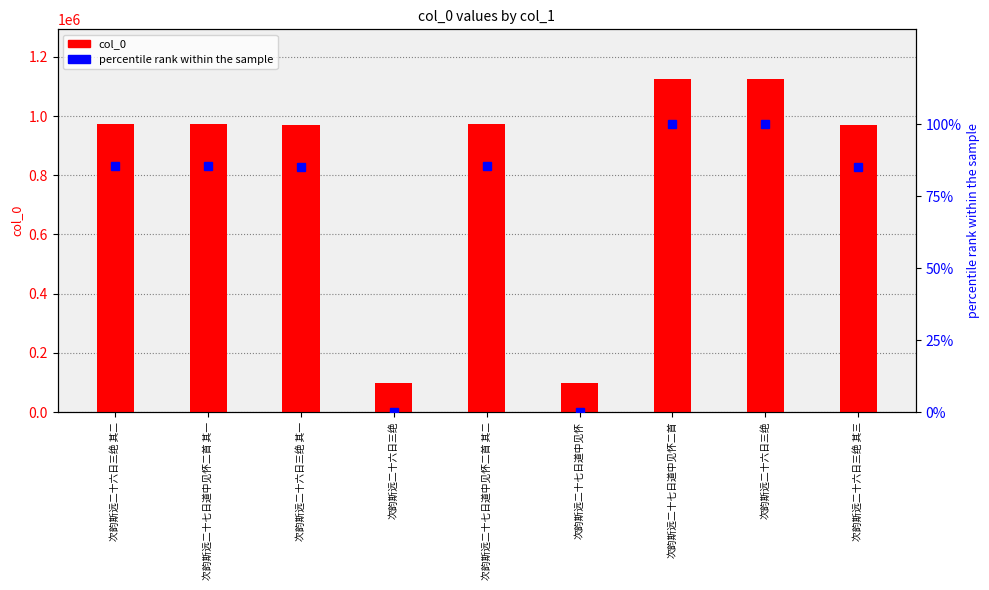

At which category is the sum across all series the highest?

次韵斯远二十七日道中见怀二首